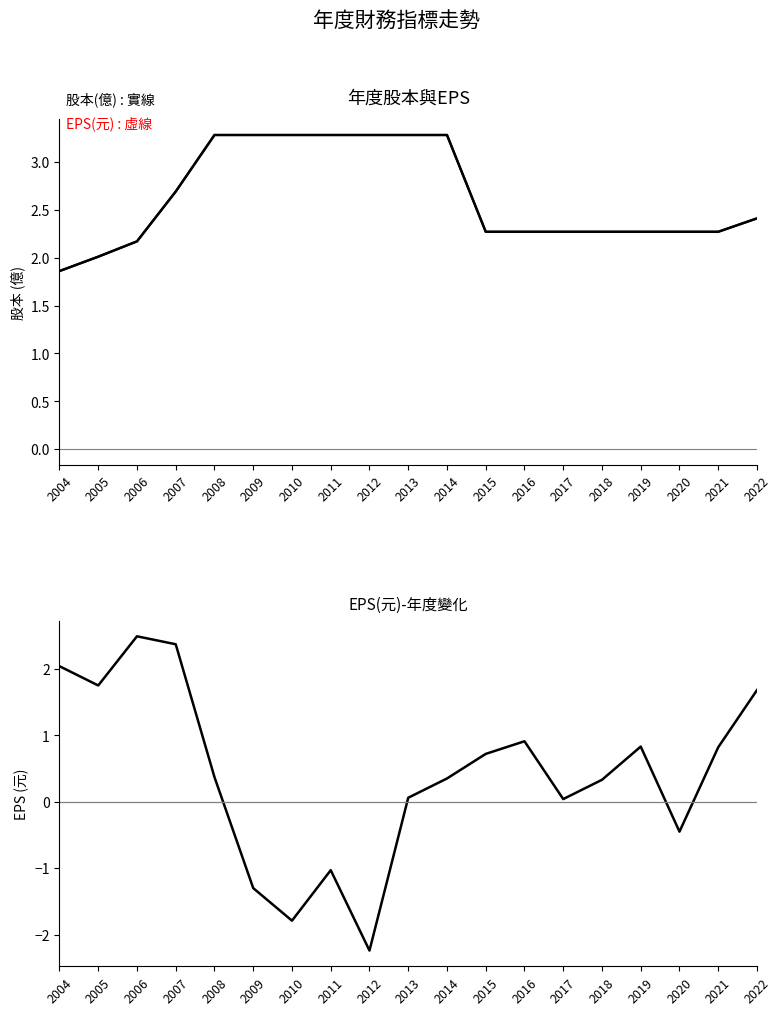

What is the greatest value displayed?

3.3